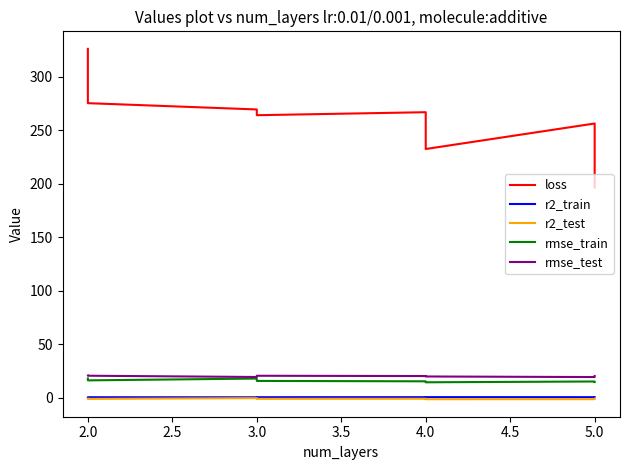

What are all the series names shown in the legend?

loss, r2_train, r2_test, rmse_train, rmse_test